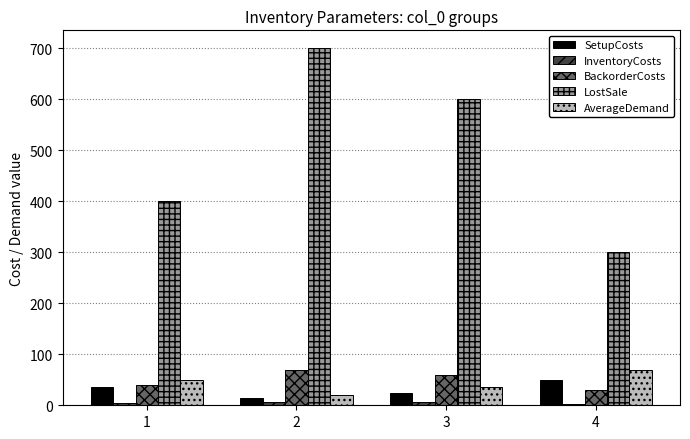

At how many categories does at least one series exceed 95?

4